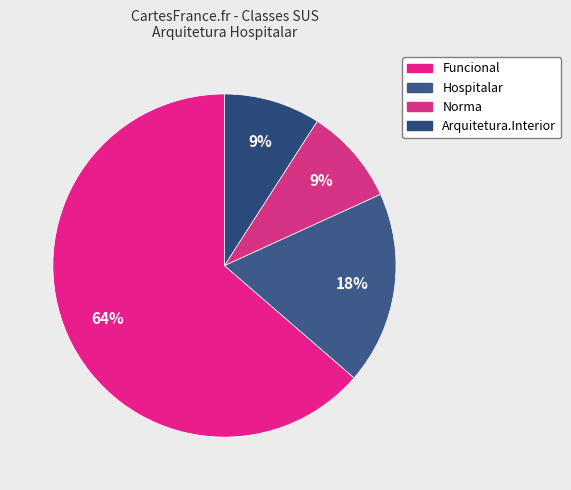

Count the number of slices in the pie.

4